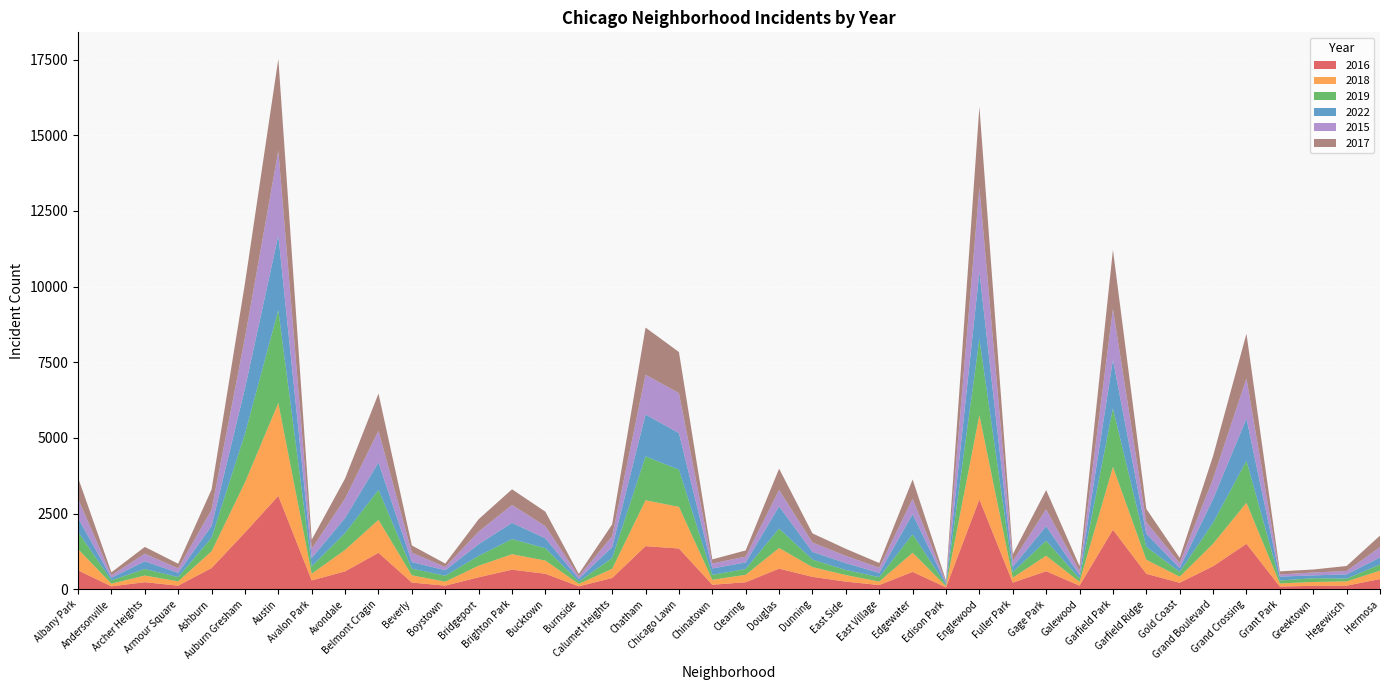

Reading left to right, extract all data points from this chart.

2016: Albany Park=624	Andersonville=94	Archer Heights=232	Armour Square=117	Ashburn=699	Auburn Gresham=1872	Austin=3084	Avalon Park=290	Avondale=590	Belmont Cragin=1203	Beverly=220	Boystown=117	Bridgeport=394	Brighton Park=645	Bucktown=510	Burnside=94	Calumet Heights=371	Chatham=1423	Chicago Lawn=1345	Chinatown=147	Clearing=231	Douglas=679	Dunning=408	East Side=251	East Village=138	Edgewater=572	Edison Park=61	Englewood=2969	Fuller Park=217	Gage Park=594	Galewood=118	Garfield Park=1966	Garfield Ridge=509	Gold Coast=213	Grand Boulevard=760	Grand Crossing=1501	Grant Park=88	Greektown=110	Hegewisch=117	Hermosa=335
2018: Albany Park=702	Andersonville=88	Archer Heights=220	Armour Square=143	Ashburn=554	Auburn Gresham=1656	Austin=3069	Avalon Park=222	Avondale=710	Belmont Cragin=1088	Beverly=239	Boystown=133	Bridgeport=382	Brighton Park=511	Bucktown=436	Burnside=81	Calumet Heights=303	Chatham=1515	Chicago Lawn=1377	Chinatown=164	Clearing=246	Douglas=683	Dunning=322	East Side=217	East Village=114	Edgewater=634	Edison Park=39	Englewood=2782	Fuller Park=164	Gage Park=513	Galewood=125	Garfield Park=2076	Garfield Ridge=466	Gold Coast=200	Grand Boulevard=743	Grand Crossing=1356	Grant Park=102	Greektown=129	Hegewisch=141	Hermosa=278
2019: Albany Park=568	Andersonville=112	Archer Heights=215	Armour Square=141	Ashburn=446	Auburn Gresham=1604	Austin=3073	Avalon Park=242	Avondale=554	Belmont Cragin=992	Beverly=219	Boystown=195	Bridgeport=324	Brighton Park=500	Bucktown=408	Burnside=79	Calumet Heights=354	Chatham=1450	Chicago Lawn=1228	Chinatown=163	Clearing=191	Douglas=643	Dunning=249	East Side=166	East Village=145	Edgewater=607	Edison Park=38	Englewood=2515	Fuller Park=185	Gage Park=496	Galewood=111	Garfield Park=1933	Garfield Ridge=428	Gold Coast=158	Grand Boulevard=692	Grand Crossing=1387	Grant Park=97	Greektown=124	Hegewisch=92	Hermosa=203
2022: Albany Park=461	Andersonville=85	Archer Heights=256	Armour Square=140	Ashburn=394	Auburn Gresham=1499	Austin=2466	Avalon Park=279	Avondale=498	Belmont Cragin=906	Beverly=220	Boystown=182	Bridgeport=387	Brighton Park=536	Bucktown=327	Burnside=87	Calumet Heights=363	Chatham=1385	Chicago Lawn=1208	Chinatown=212	Clearing=216	Douglas=733	Dunning=255	East Side=227	East Village=143	Edgewater=667	Edison Park=53	Englewood=2219	Fuller Park=172	Gage Park=481	Galewood=116	Garfield Park=1607	Garfield Ridge=432	Gold Coast=127	Grand Boulevard=787	Grand Crossing=1394	Grant Park=129	Greektown=94	Hegewisch=139	Hermosa=232
2015: Albany Park=635	Andersonville=80	Archer Heights=249	Armour Square=146	Ashburn=530	Auburn Gresham=1677	Austin=2801	Avalon Park=297	Avondale=645	Belmont Cragin=1044	Beverly=308	Boystown=106	Bridgeport=414	Brighton Park=592	Bucktown=401	Burnside=84	Calumet Heights=360	Chatham=1315	Chicago Lawn=1322	Chinatown=163	Clearing=193	Douglas=540	Dunning=307	East Side=240	East Village=169	Edgewater=509	Edison Park=45	Englewood=2789	Fuller Park=196	Gage Park=557	Galewood=127	Garfield Park=1680	Garfield Ridge=380	Gold Coast=160	Grand Boulevard=670	Grand Crossing=1325	Grant Park=71	Greektown=95	Hegewisch=113	Hermosa=341
2017: Albany Park=697	Andersonville=98	Archer Heights=226	Armour Square=155	Ashburn=672	Auburn Gresham=1798	Austin=3032	Avalon Park=306	Avondale=662	Belmont Cragin=1232	Beverly=239	Boystown=115	Bridgeport=412	Brighton Park=518	Bucktown=479	Burnside=80	Calumet Heights=390	Chatham=1557	Chicago Lawn=1358	Chinatown=136	Clearing=205	Douglas=705	Dunning=304	East Side=234	East Village=156	Edgewater=637	Edison Park=52	Englewood=2669	Fuller Park=220	Gage Park=635	Galewood=164	Garfield Park=1954	Garfield Ridge=439	Gold Coast=177	Grand Boulevard=751	Grand Crossing=1480	Grant Park=103	Greektown=99	Hegewisch=165	Hermosa=383